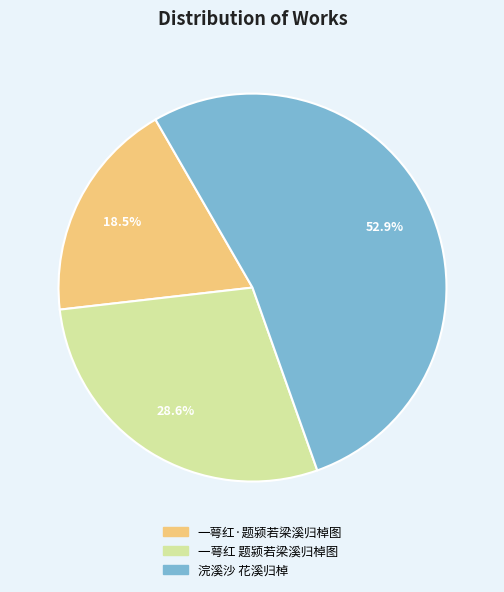

Rank the categories by value from lowest to highest.

一萼红·题颍若梁溪归棹图, 一萼红 题颍若梁溪归棹图, 浣溪沙 花溪归棹